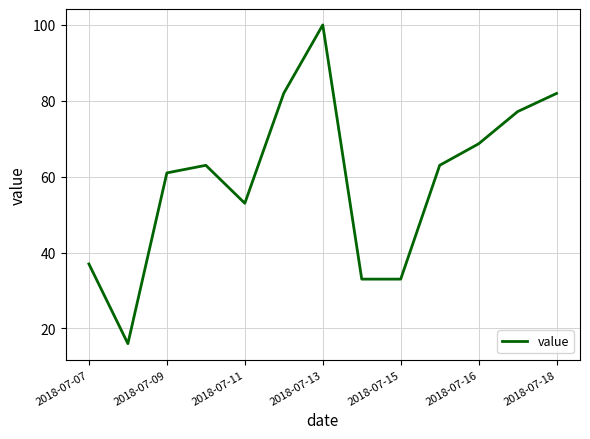

What is the minimum value shown in the chart?

16.0